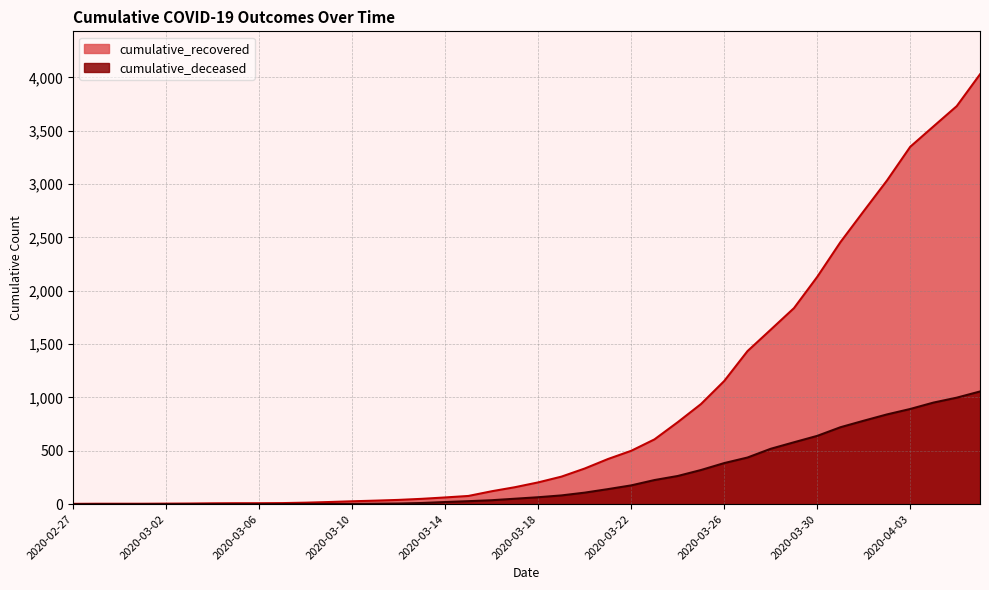

What value does the cumulative_deceased series have at 2020-03-12?

6